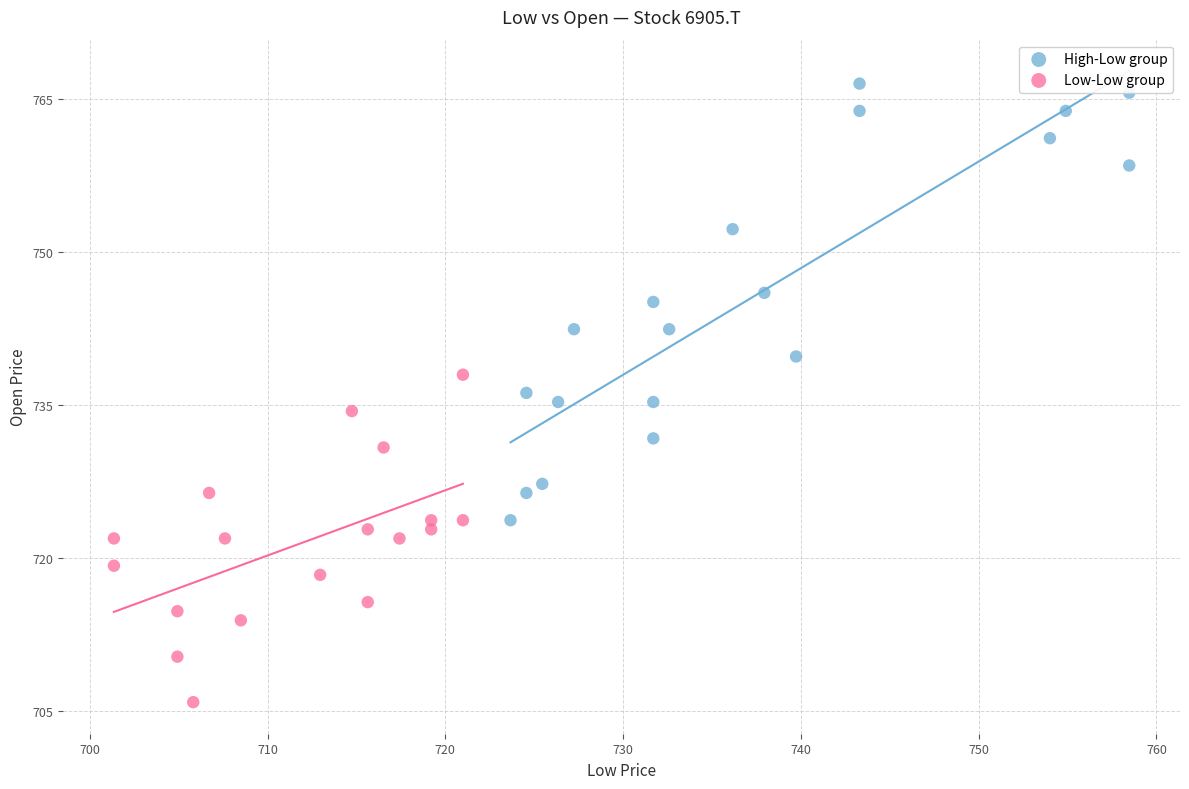

Which series reaches the minimum Y coordinate?

Low-Low group